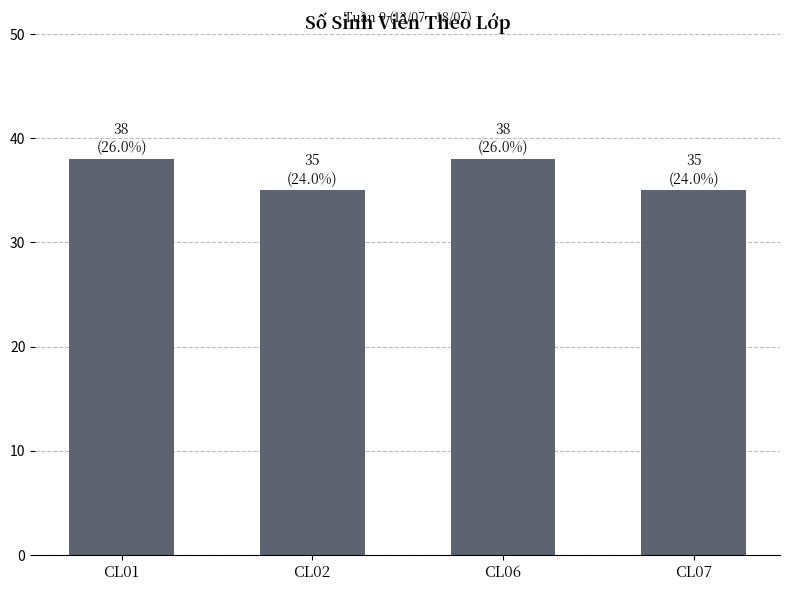

What is the maximum value shown in the chart?

38